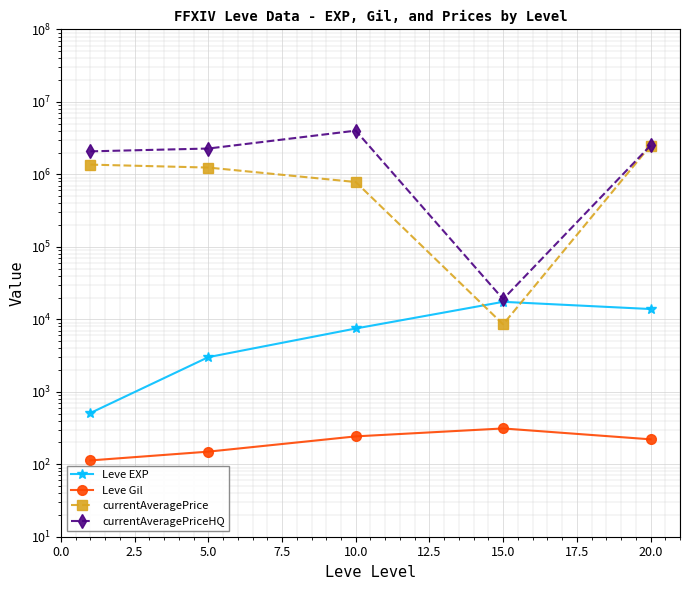

How many data points in Leve EXP are less than 7475?

2